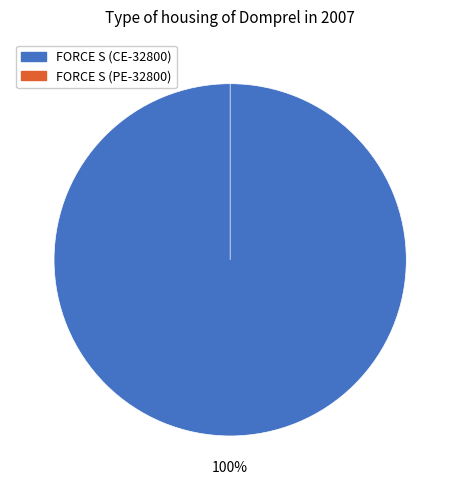

The FORCE S (CE-32800) slice represents 99% of the pie. True or false?

False